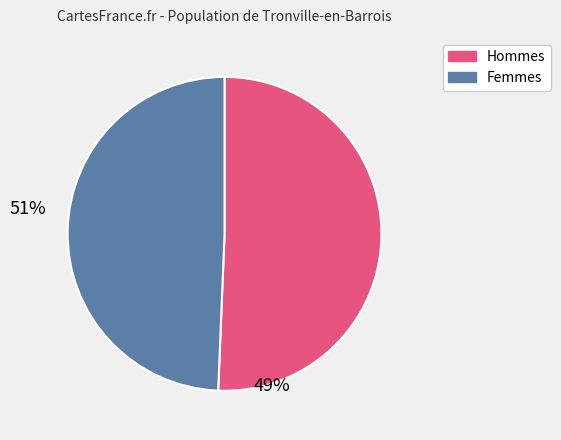

Which category has the biggest portion of the pie?

Hommes